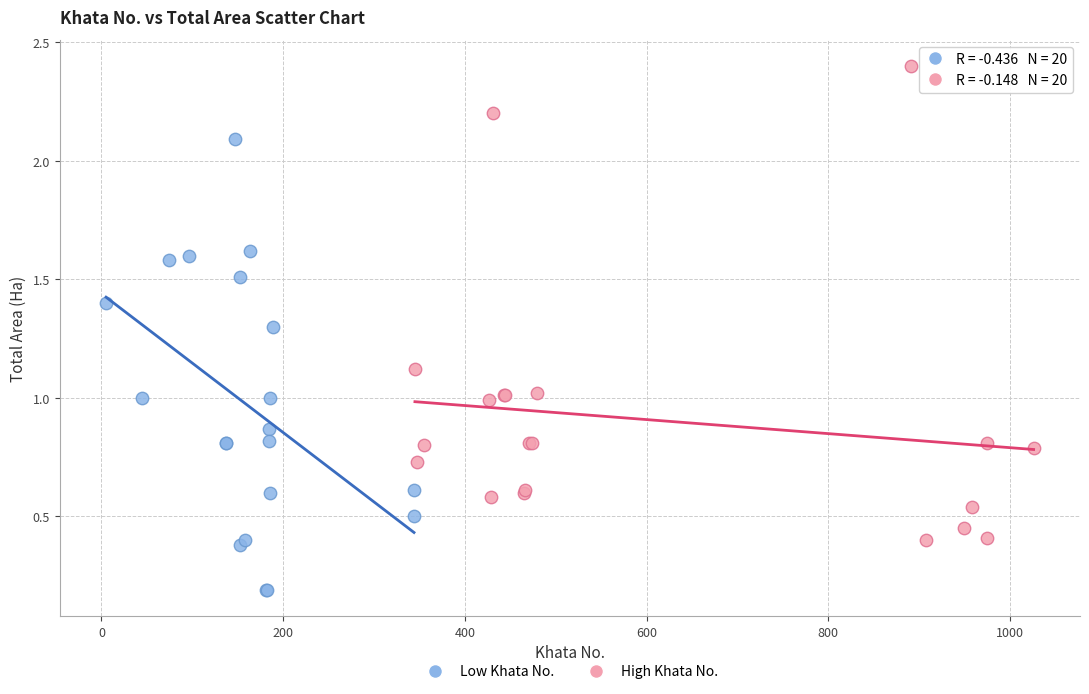

Which series contains the lowest Y value?

Low Khata No.